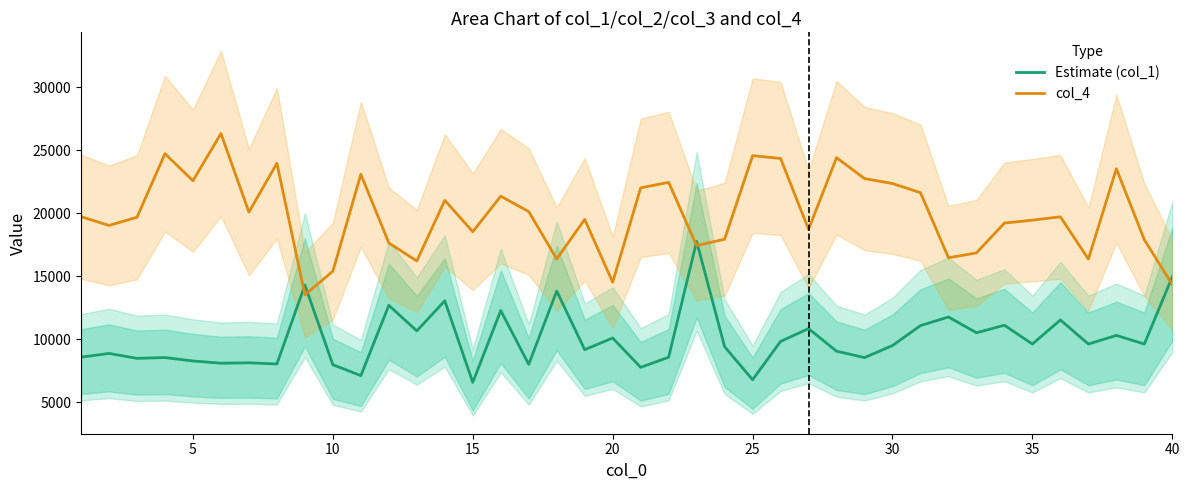

What is the difference between the maximum and minimum values in the col_4 series?

12817.4